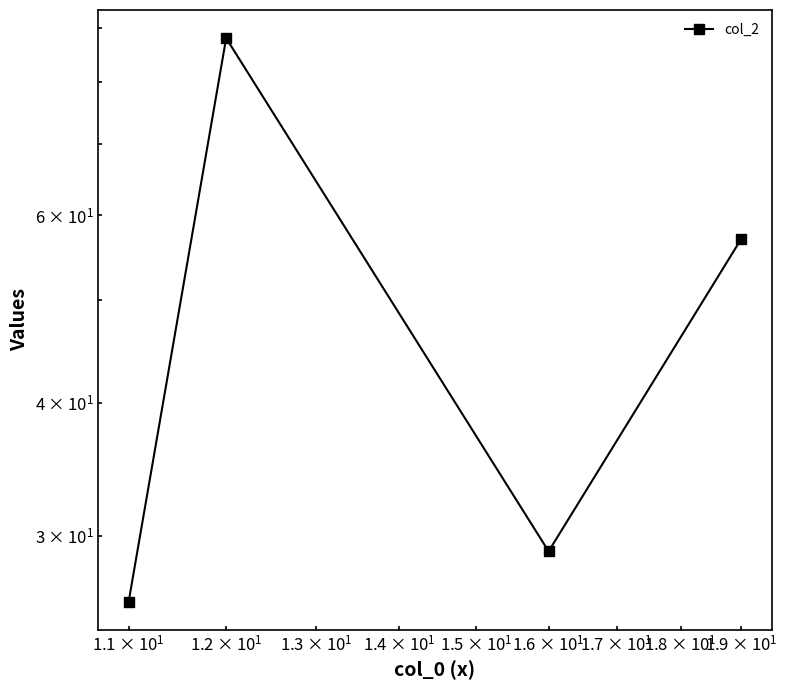

What is the difference between the maximum and minimum values?

62